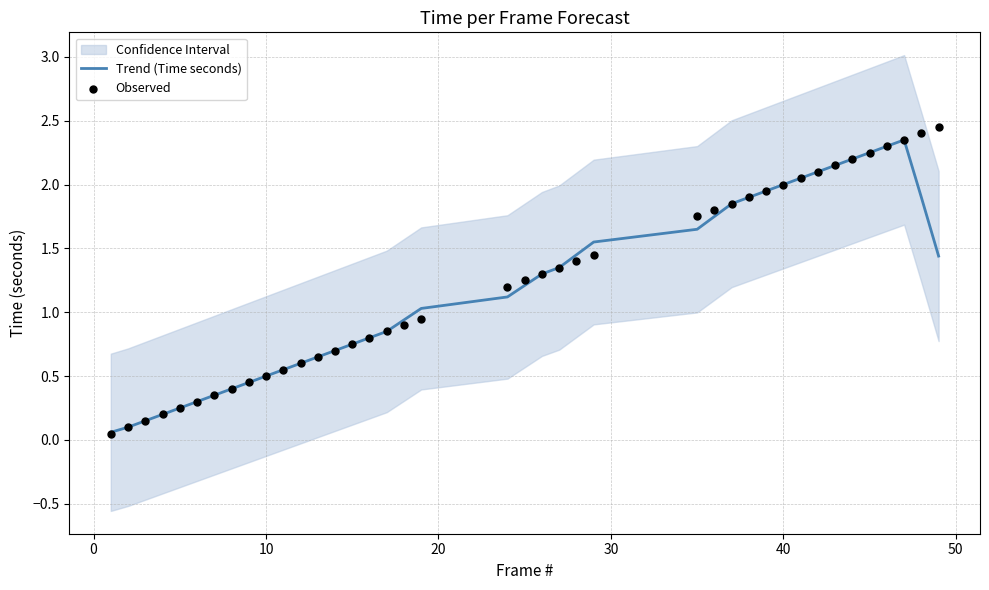

Is the value of Observed at 0 greater than the value of Trend (Time seconds) at 19?

No